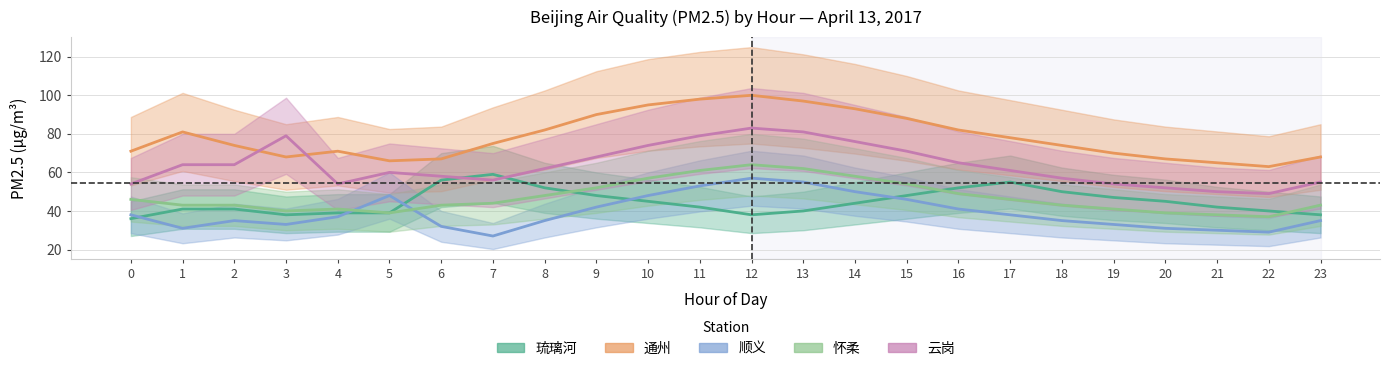

At which category does 顺义 reach its first local peak?

2